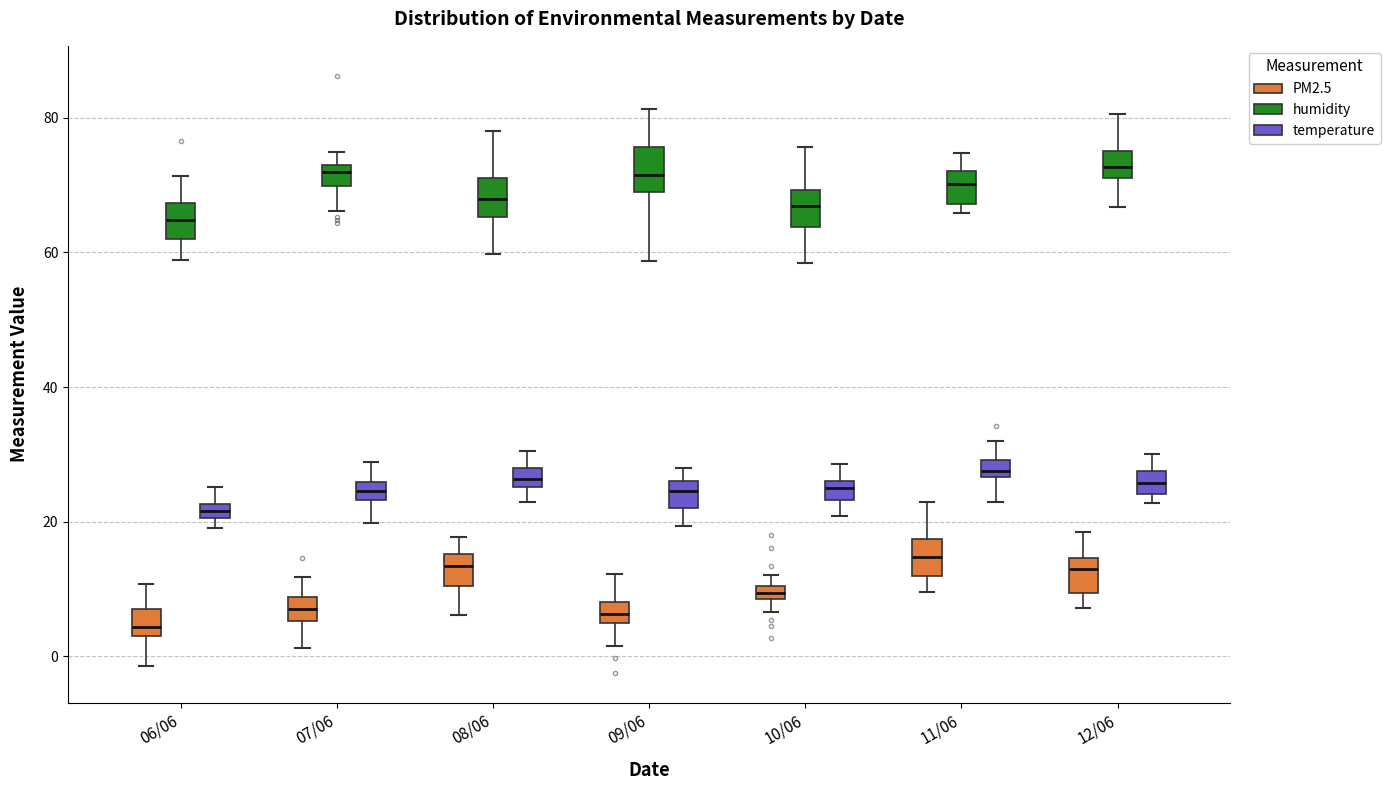

Where does the upper whisker of the box for 11/06 (PM2.5) end on the y-axis? The values are not printed on the chart, so give them approximately, as read against the axis.

22